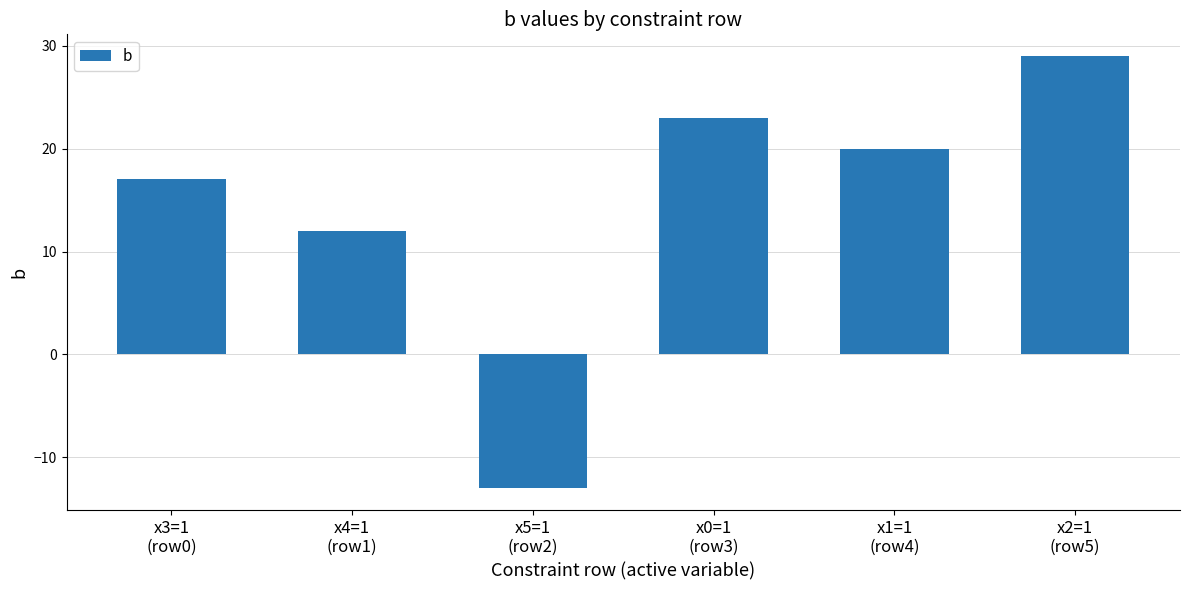

What is the label of the 4th bar from the right?

x5=1
(row2)